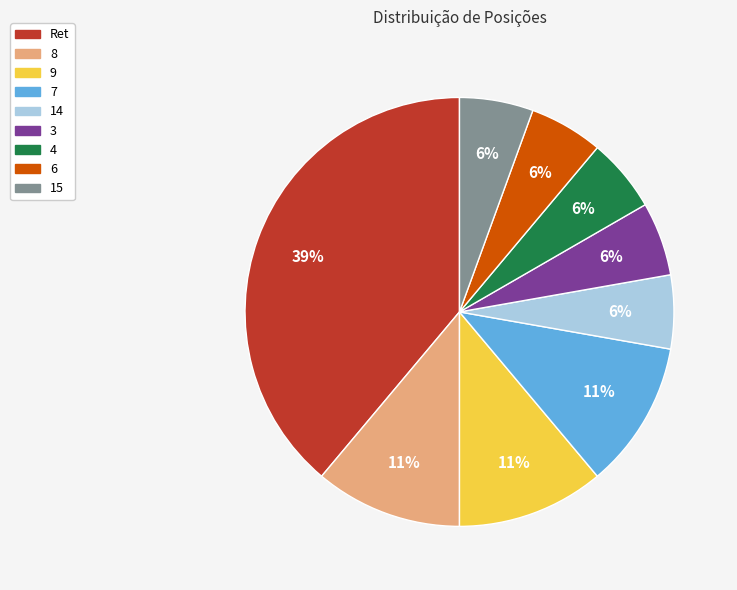

To the nearest percent, what is the combined percentage of Ret and 3?

44%